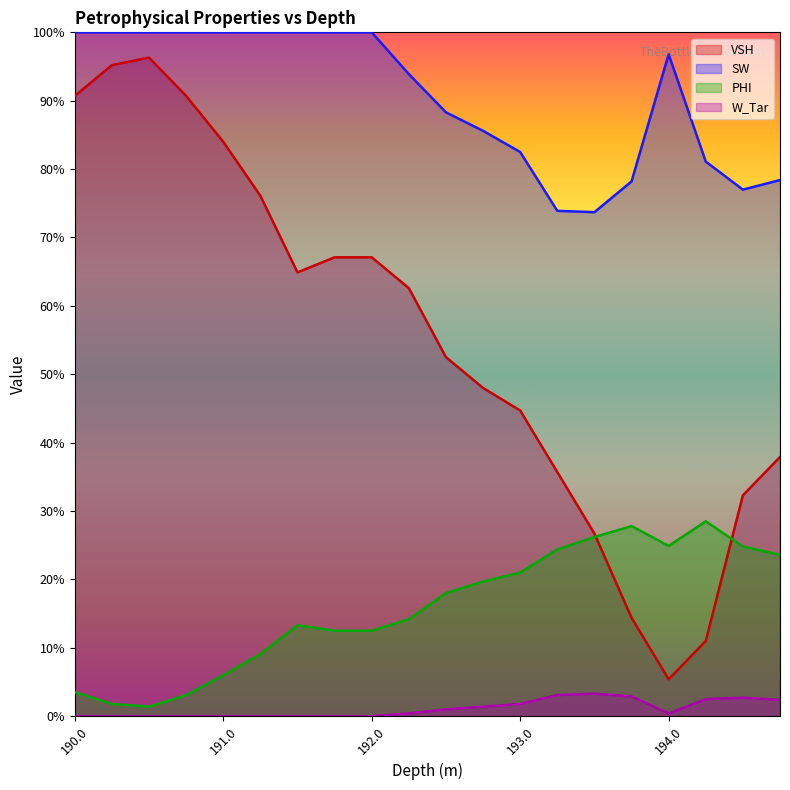

Reading left to right, transcribe all the data shown in this chart.

VSH: 190.0=0.9	190.25=1.0	190.5=1.0	190.75=0.9	191.0=0.8	191.25=0.8	191.5=0.6	191.75=0.7	192.0=0.7	192.25=0.6	192.5=0.5	192.75=0.5	193.0=0.4	193.25=0.4	193.5=0.3	193.75=0.1	194.0=0.1	194.25=0.1	194.5=0.3	194.75=0.4
SW: 190.0=1.0	190.25=1.0	190.5=1.0	190.75=1.0	191.0=1.0	191.25=1.0	191.5=1.0	191.75=1.0	192.0=1.0	192.25=0.9	192.5=0.9	192.75=0.9	193.0=0.8	193.25=0.7	193.5=0.7	193.75=0.8	194.0=1.0	194.25=0.8	194.5=0.8	194.75=0.8
PHI: 190.0=0.0	190.25=0.0	190.5=0.0	190.75=0.0	191.0=0.1	191.25=0.1	191.5=0.1	191.75=0.1	192.0=0.1	192.25=0.1	192.5=0.2	192.75=0.2	193.0=0.2	193.25=0.2	193.5=0.3	193.75=0.3	194.0=0.2	194.25=0.3	194.5=0.2	194.75=0.2
W_Tar: 190.0=0.0	190.25=0.0	190.5=0.0	190.75=0.0	191.0=0.0	191.25=0.0	191.5=0.0	191.75=0.0	192.0=0.0	192.25=0.0	192.5=0.0	192.75=0.0	193.0=0.0	193.25=0.0	193.5=0.0	193.75=0.0	194.0=0.0	194.25=0.0	194.5=0.0	194.75=0.0